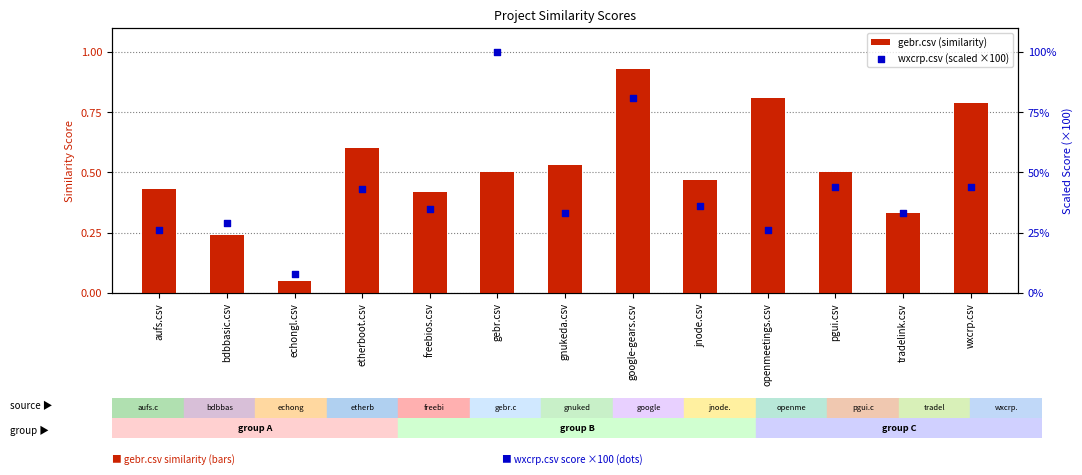

Is the value of gebr.csv (similarity) at jnode.csv greater than the value of wxcrp.csv (scaled ×100) at pgui.csv?

No